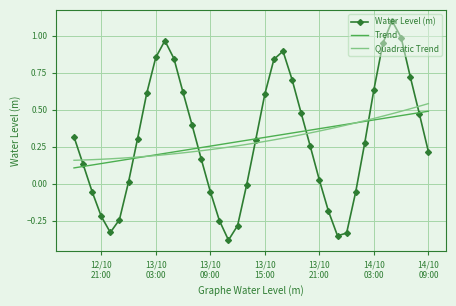

What is the sum of all Trend values?

11.9